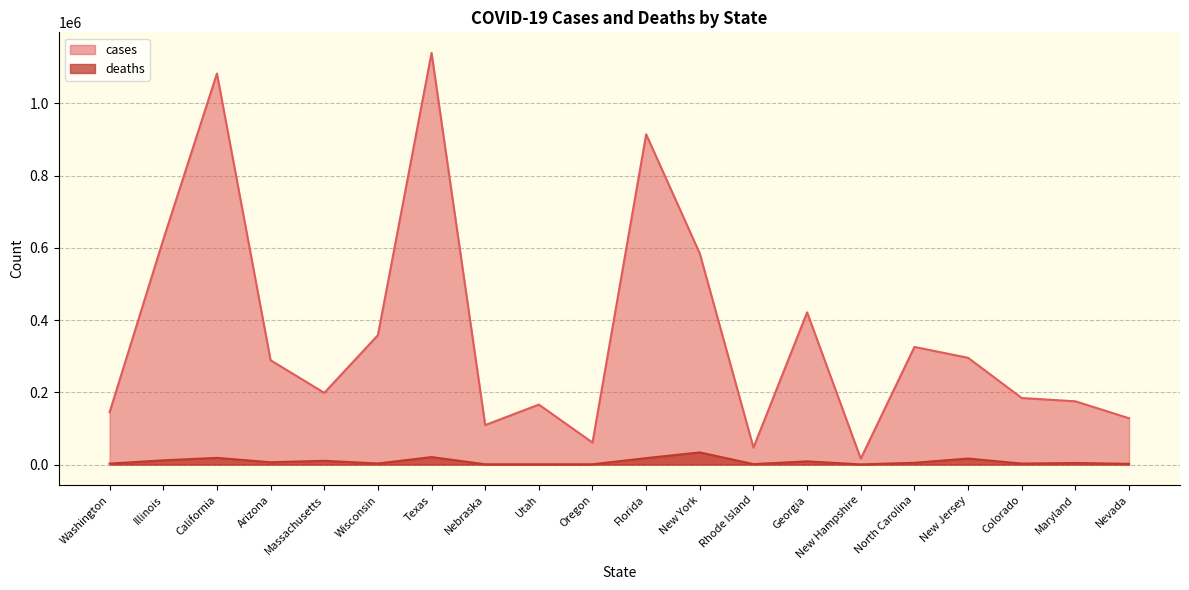

What is the greatest value displayed?

1139695